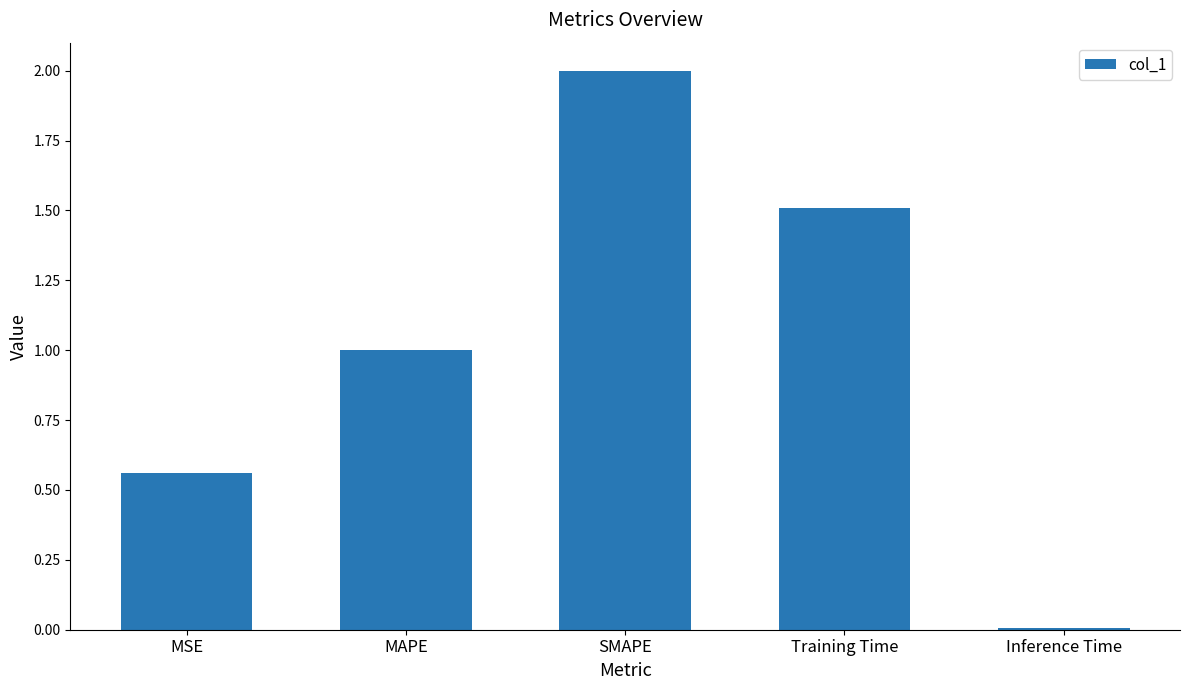

What is the difference between the maximum and minimum values?

2.0